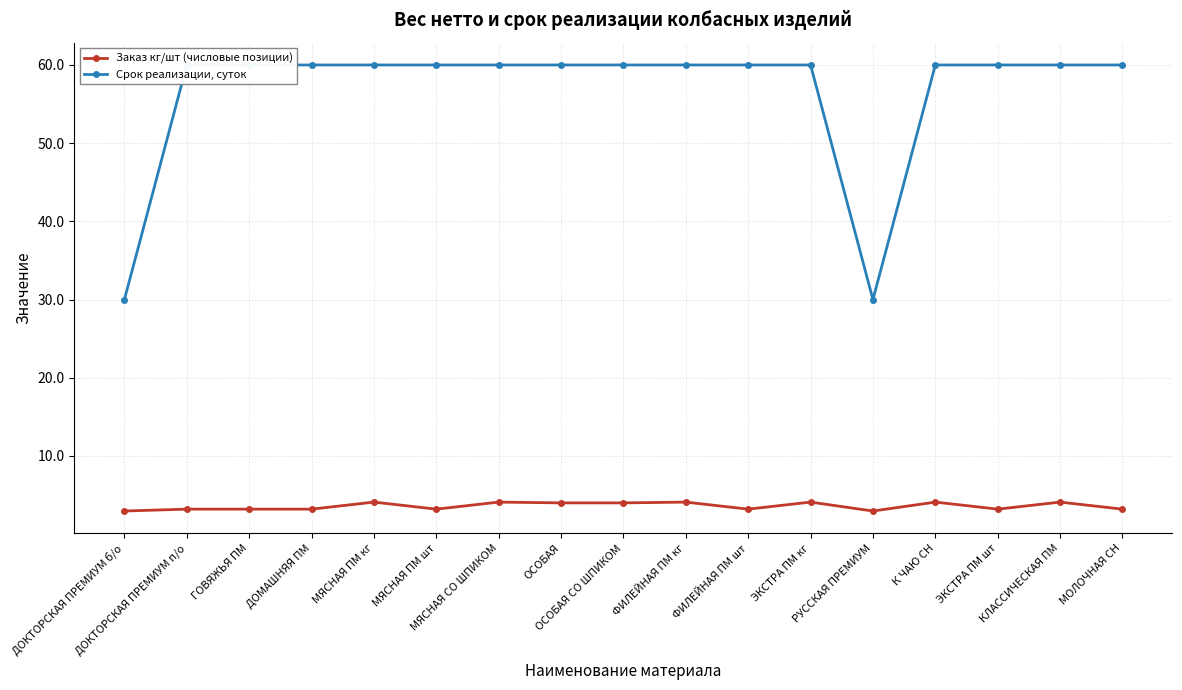

How many interior local peaks does the Заказ кг/шт (числовые позиции) series have?

6